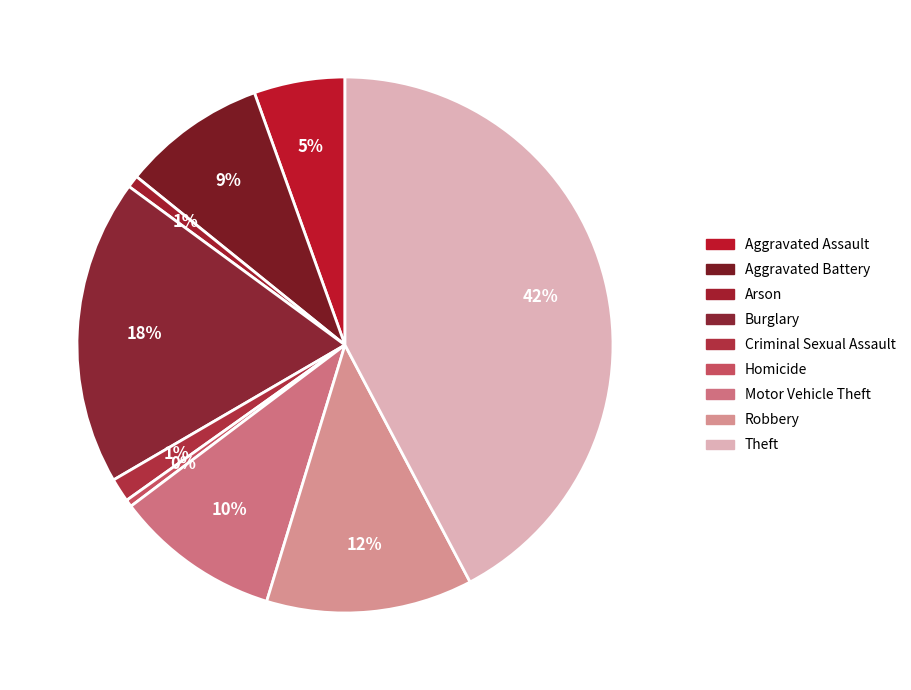

Count the number of slices in the pie.

9